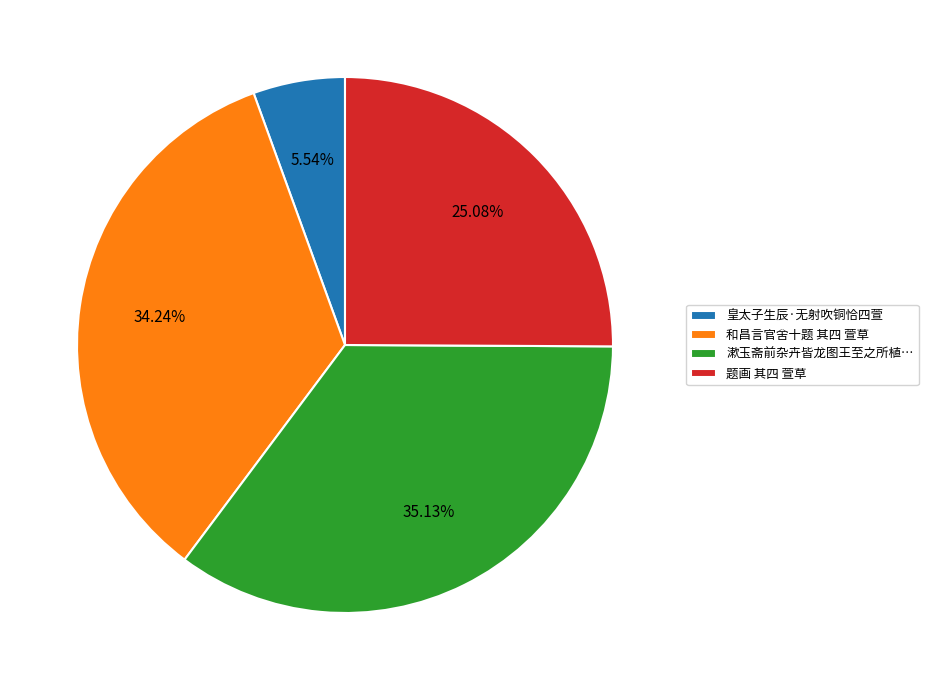

How many segments does this pie chart have?

4